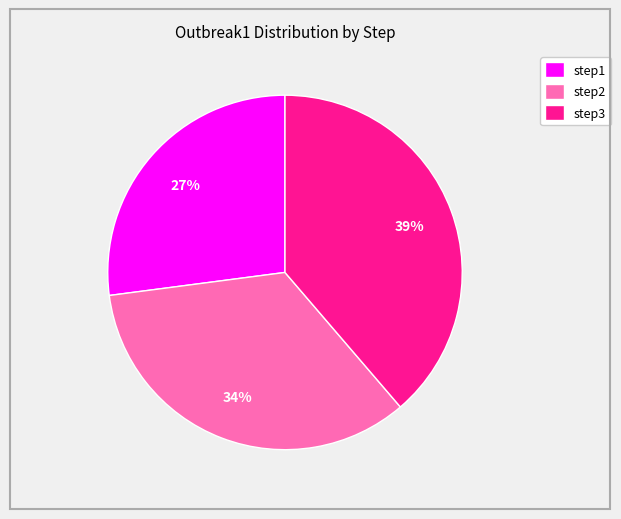

What percentage is the step3 slice, to the nearest percent?

39%